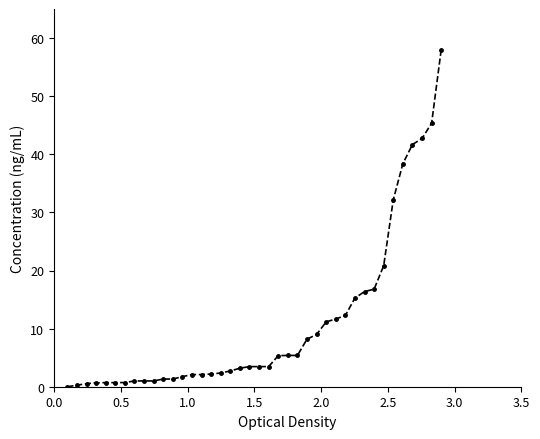

What is the difference between the maximum and minimum values?

58.0